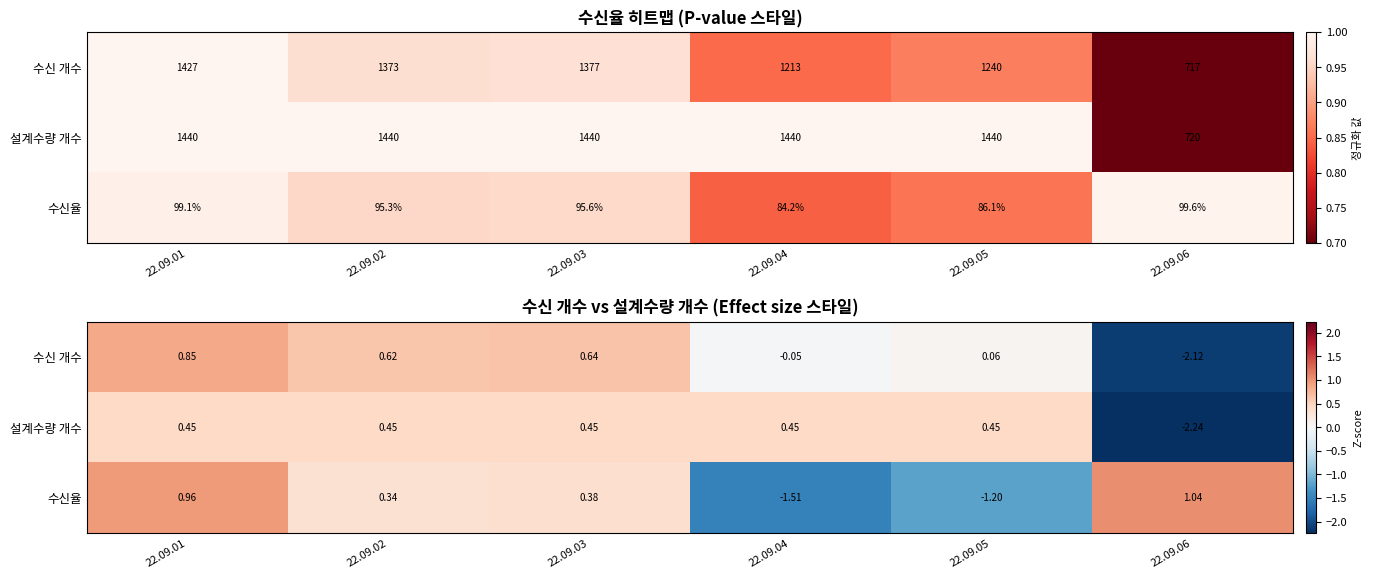

Rank the categories by 설계수량 개수 value from highest to lowest.

22.09.01, 22.09.02, 22.09.03, 22.09.04, 22.09.05, 22.09.06